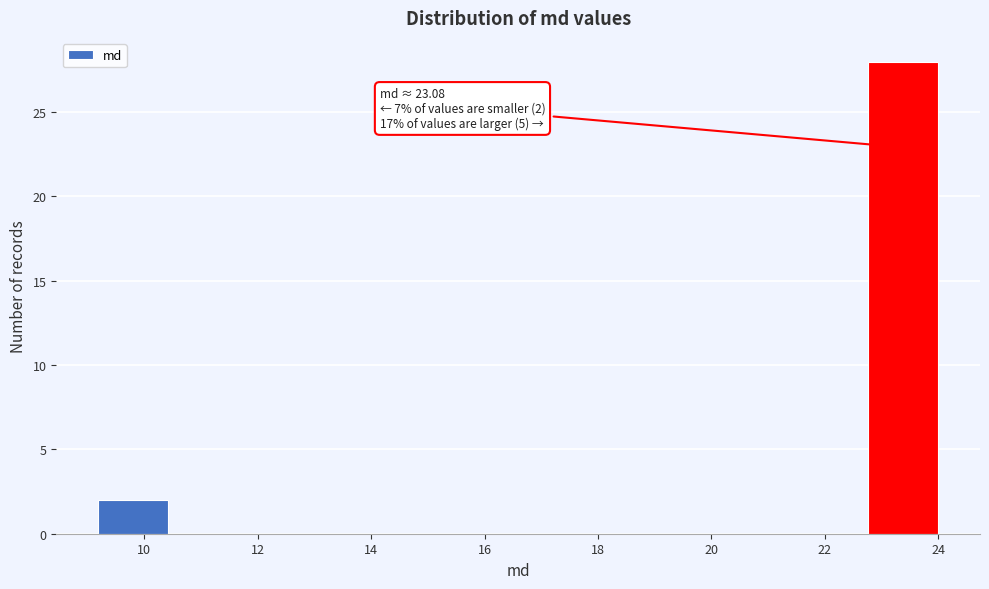

Which range on the x-axis has the tallest bar?

22.8 to 24.0